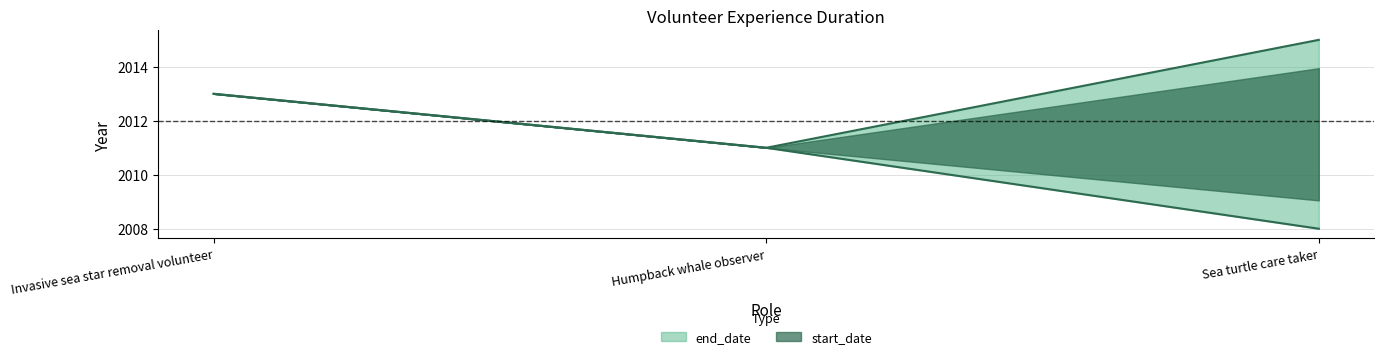

At which category does the chart reach its peak across all series?

Sea turtle care taker